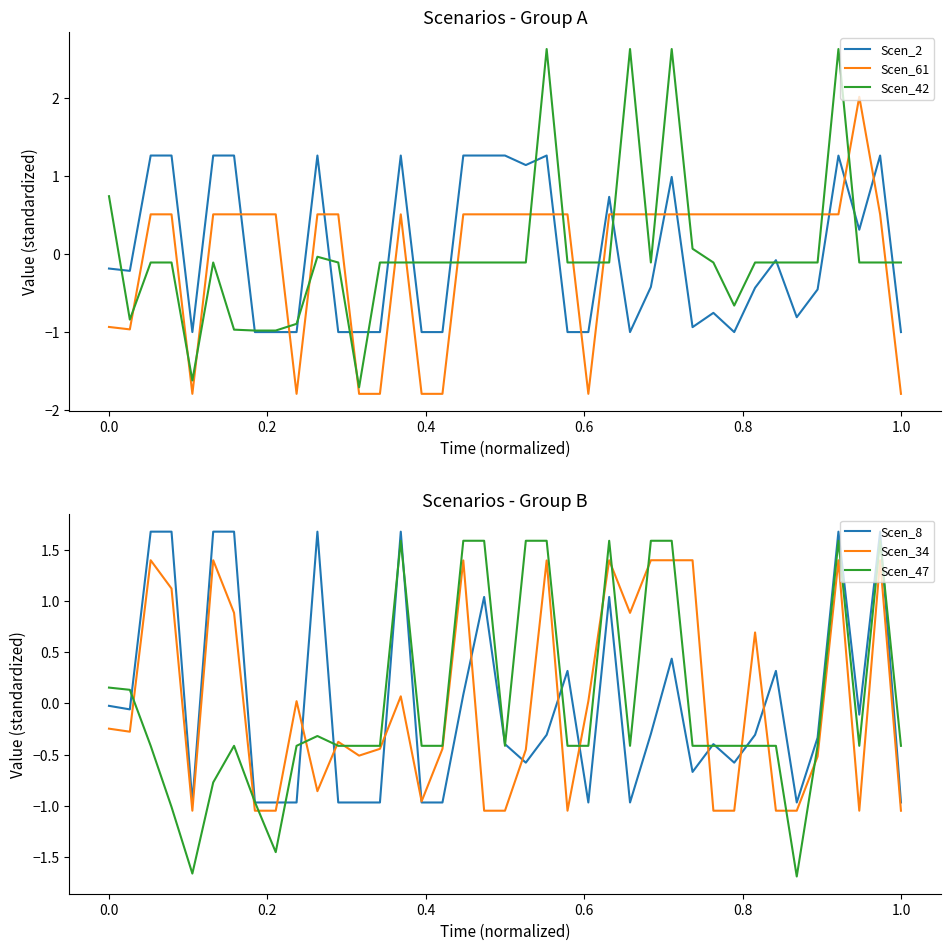

What is the difference between the maximum and minimum values in the Scen_42 series?

4.3